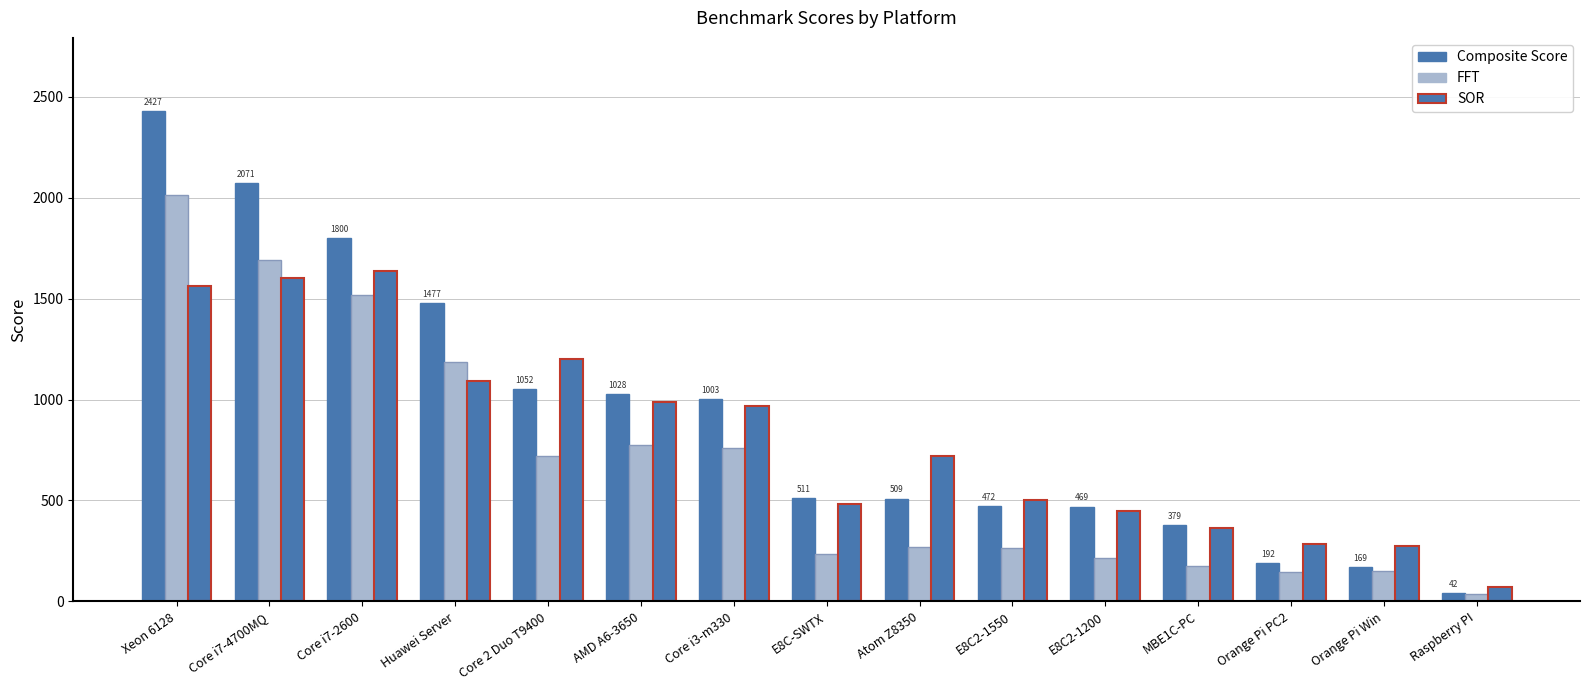

How many bars are there in total?

45